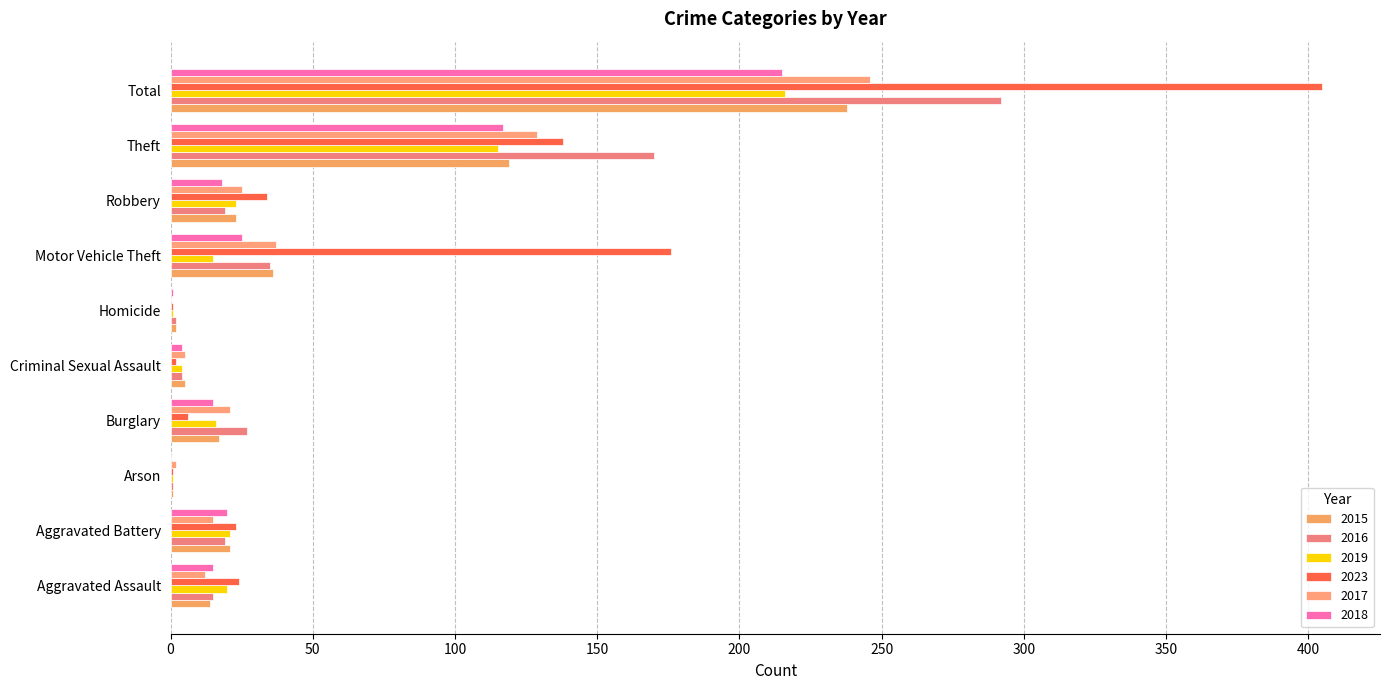

Which series has the largest total across all categories?

2023